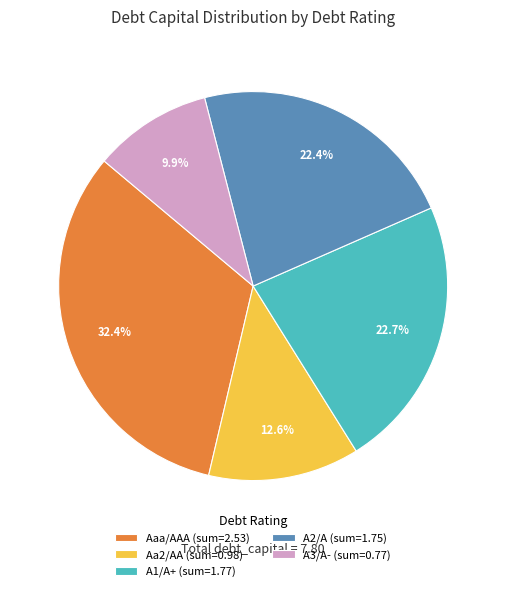

What is the smallest slice in the pie chart?

A3/A-